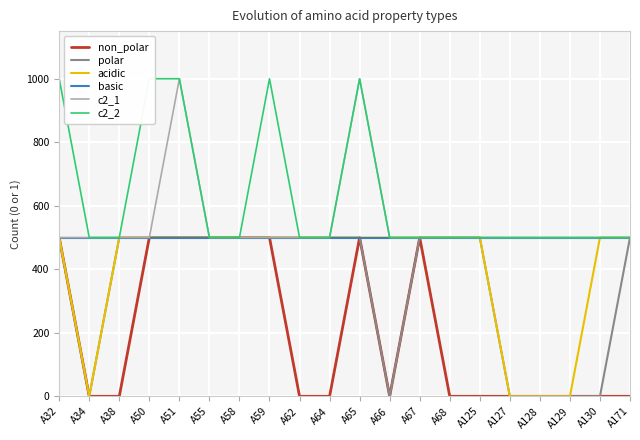

Which category has the lowest value in the basic series?

A32